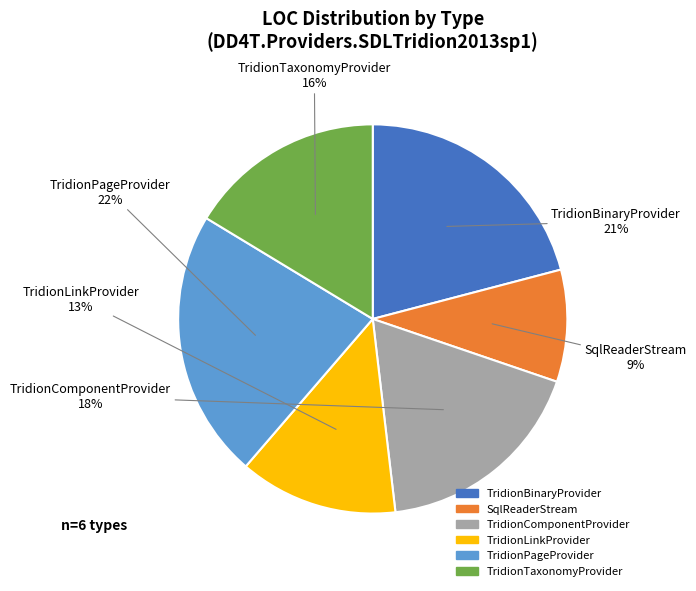

Does any single category account for the majority?

No